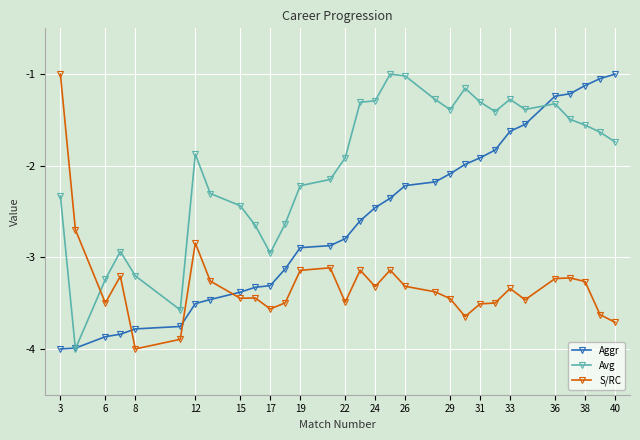

Rank the series by their average value, from lowest to highest.

S/RC, Aggr, Avg